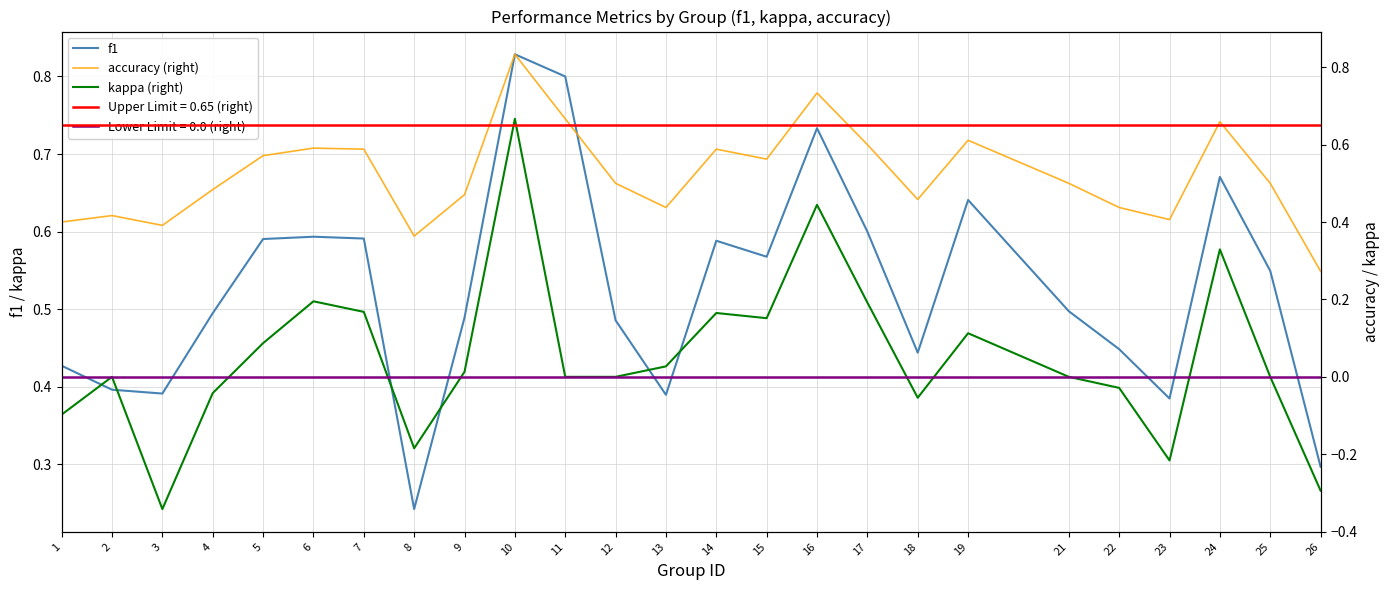

Rank the categories by kappa (right) value from lowest to highest.

3, 26, 23, 8, 1, 18, 4, 22, 2, 11, 12, 21, 25, 9, 13, 5, 19, 15, 14, 7, 17, 6, 24, 16, 10